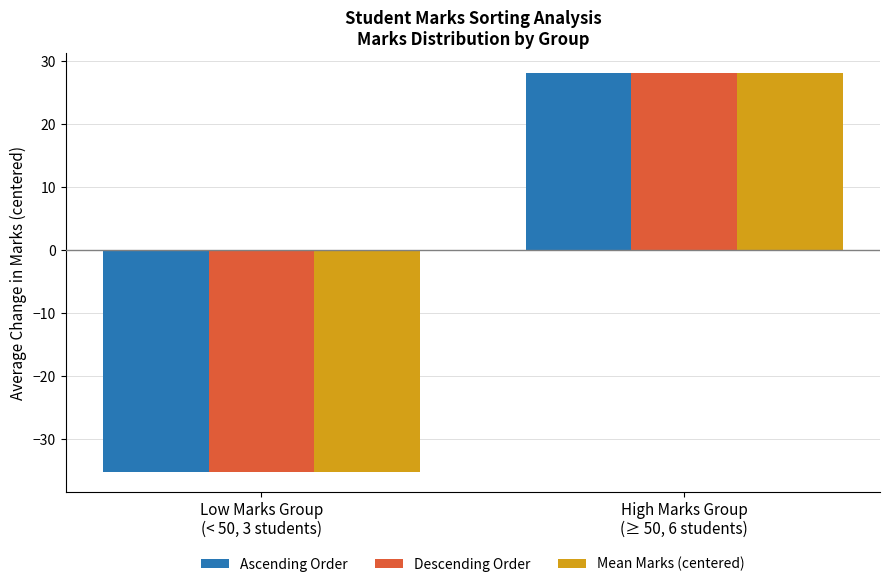

What is the label of the 2nd bar from the left?

High Marks Group
(≥ 50, 6 students)